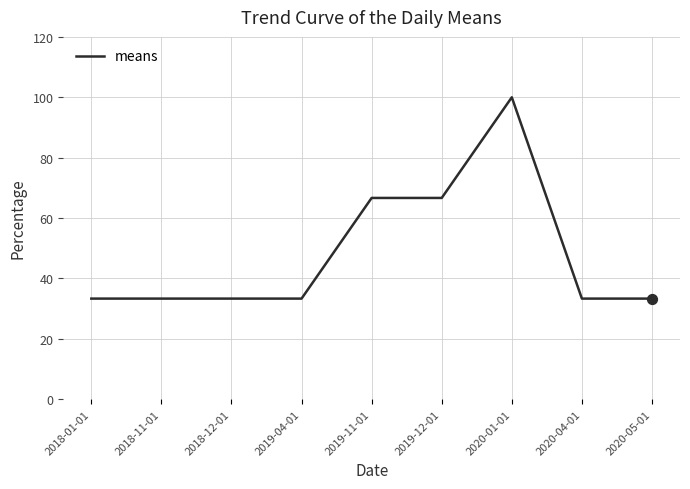

What is the ratio of the value at 2018-12-01 to the value at 2019-04-01?

1.0